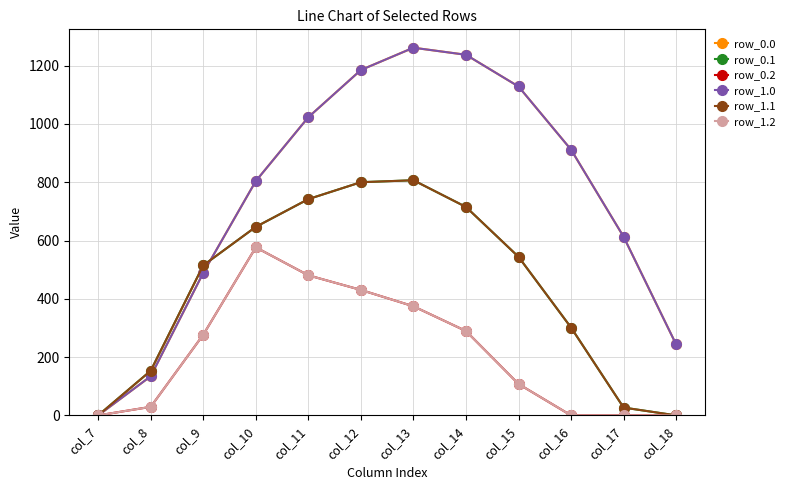

What is the value of the row_1.2 point at the 7th from the left?

374.4